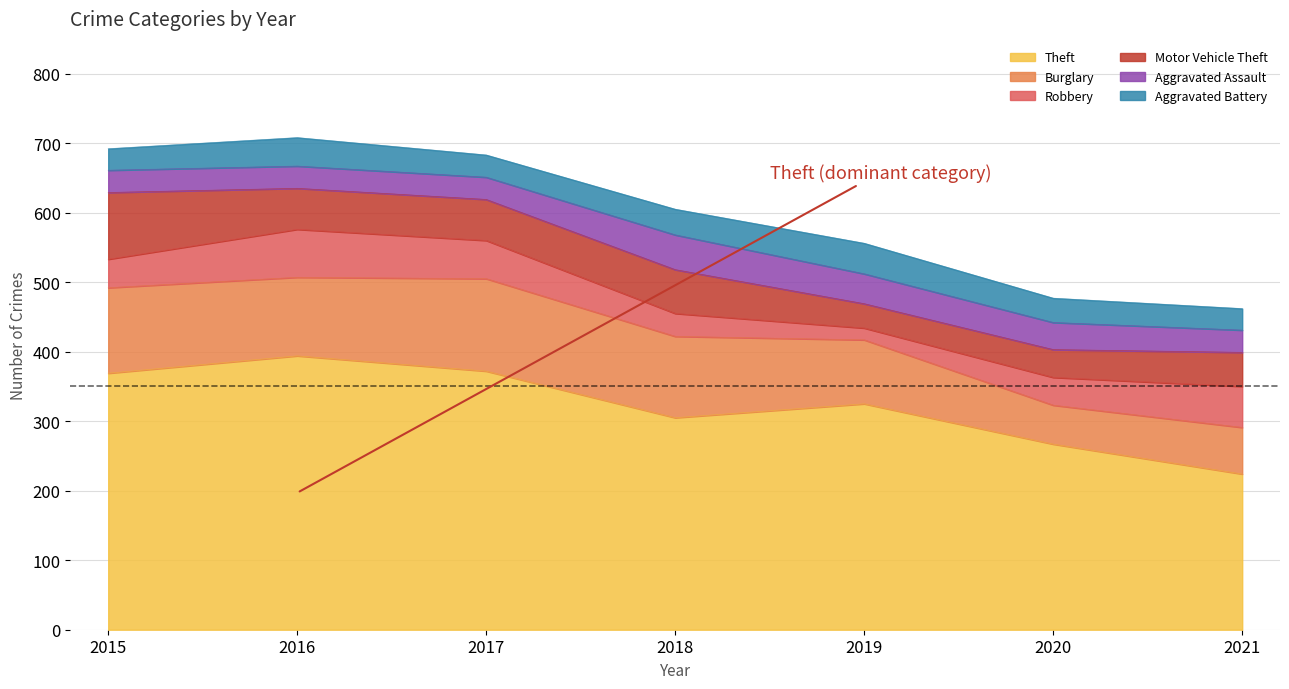

How many Aggravated Assault values are between 32 and 43?

6